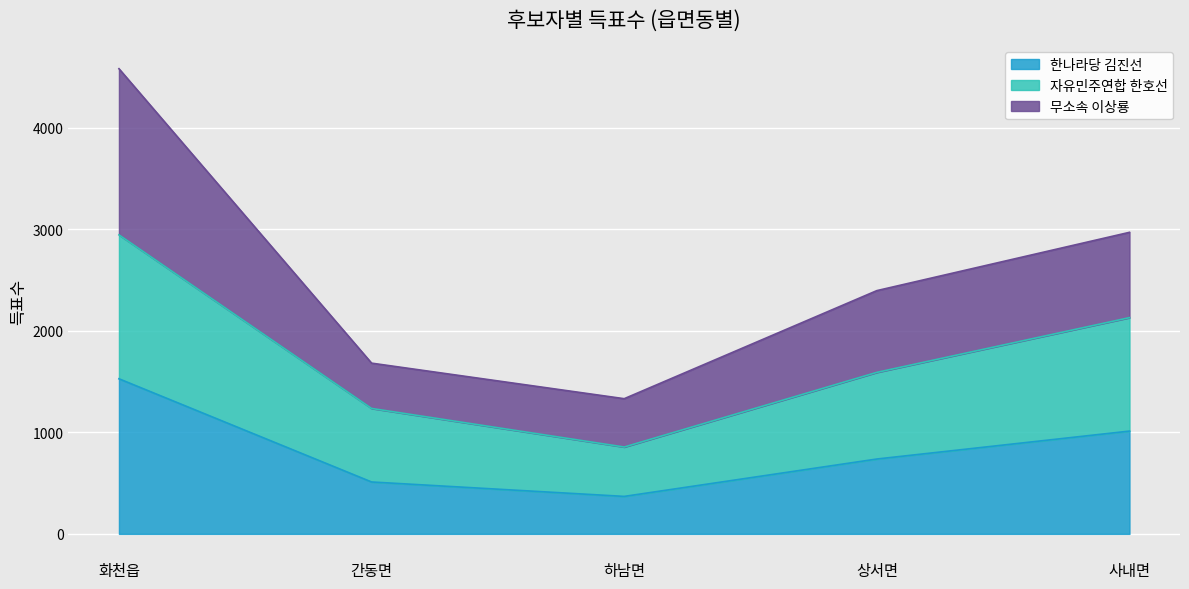

Does the chart display data point markers on the line(s)?

No